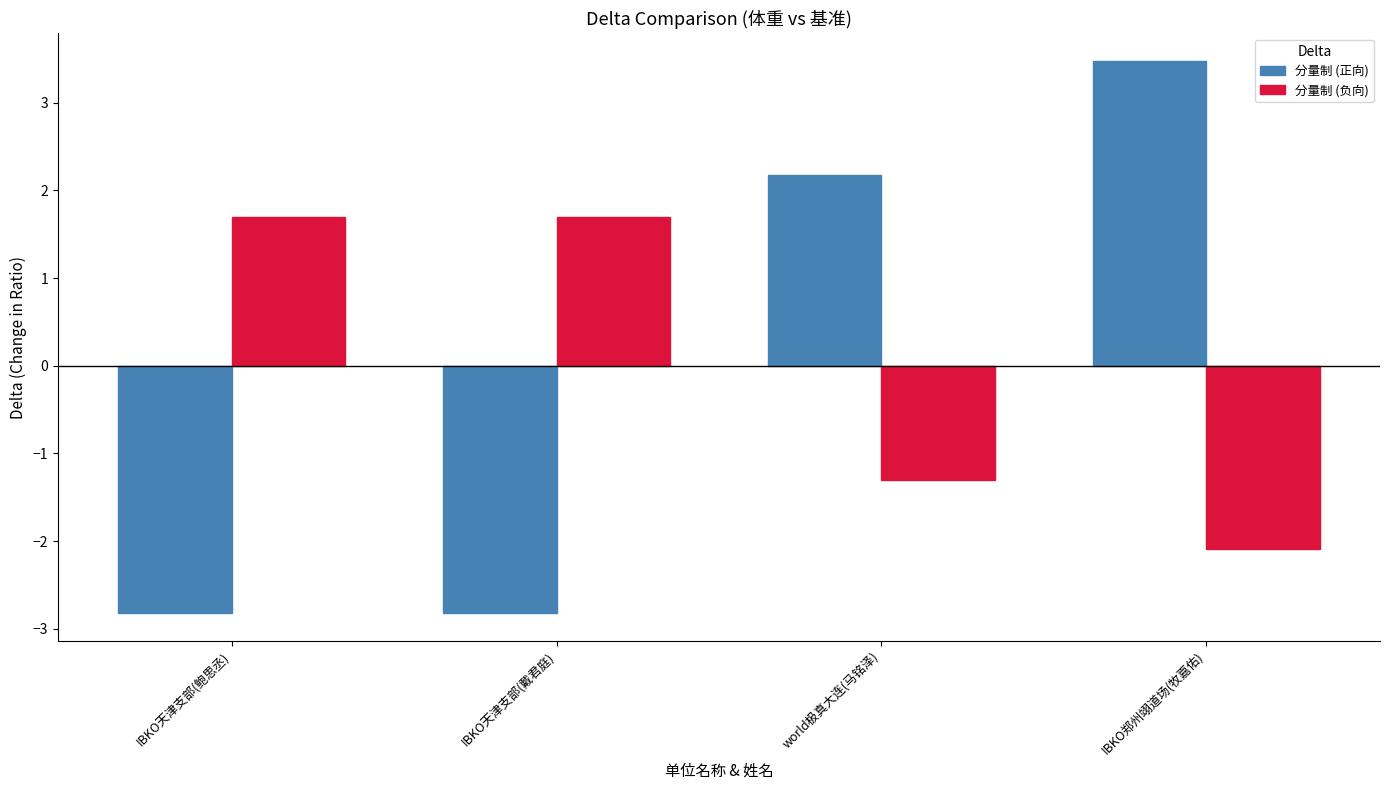

Is it true that 分量制 (正向) equals 3.5 at IBKO郑州翊道场(牧嘉佑)?

True